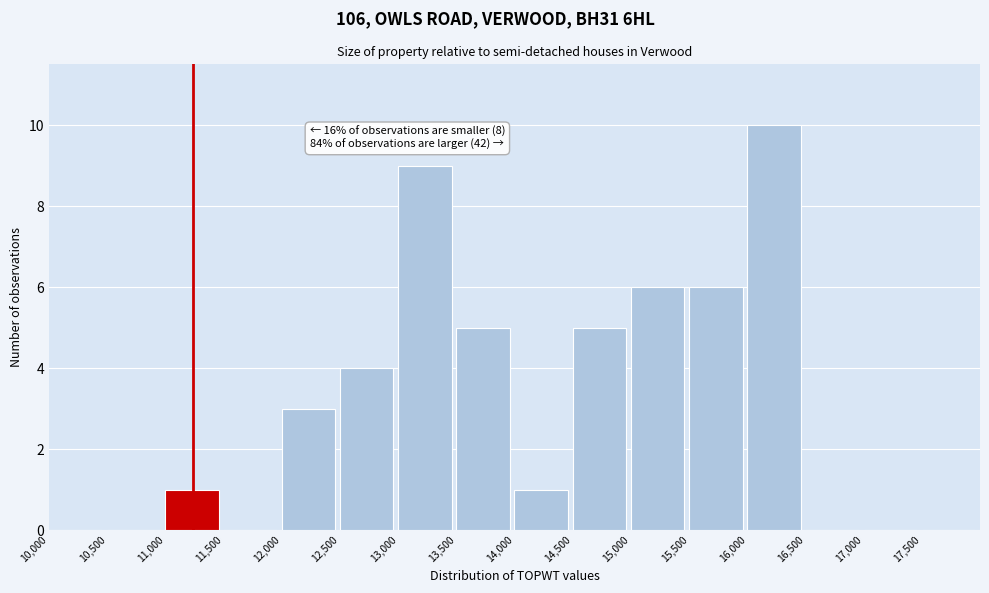

Over which range of the x-axis is the bar tallest?

16000 to 16500